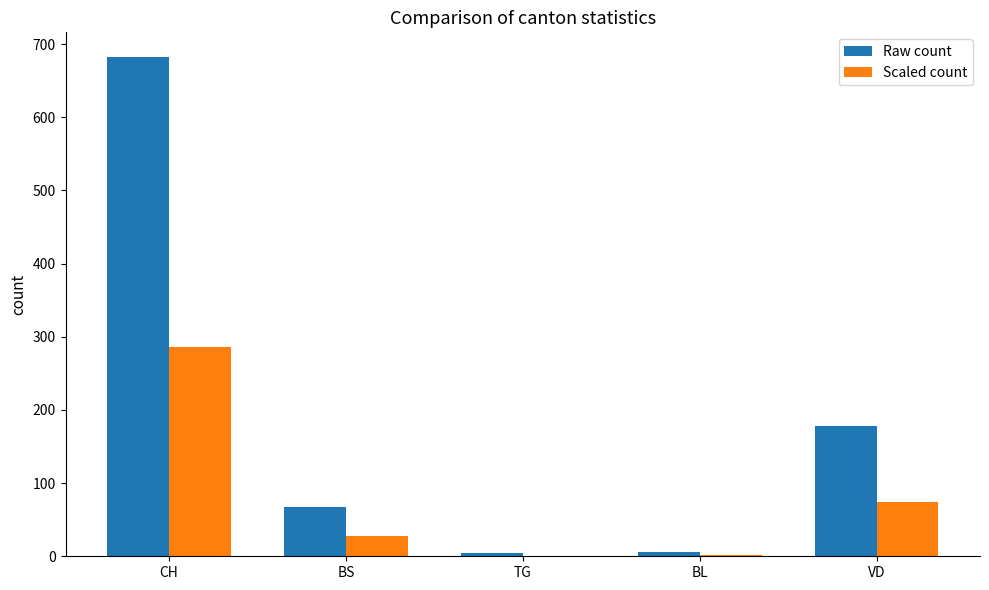

True or false: Raw count has a value of 6 at BL.

True